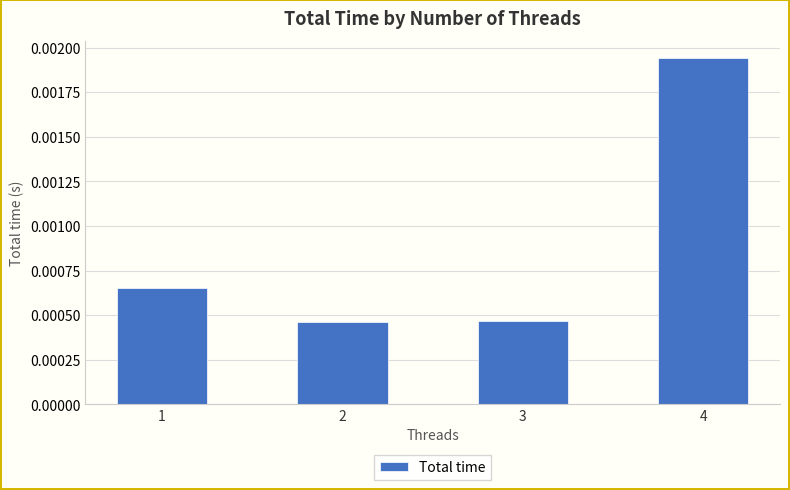

Which label corresponds to the largest value in the chart?

4